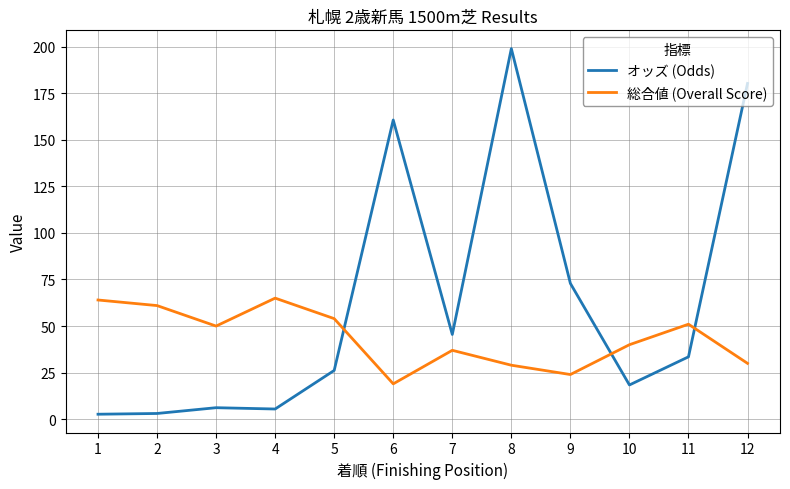

Rank the series at 9 from lowest to highest value.

総合値 (Overall Score), オッズ (Odds)